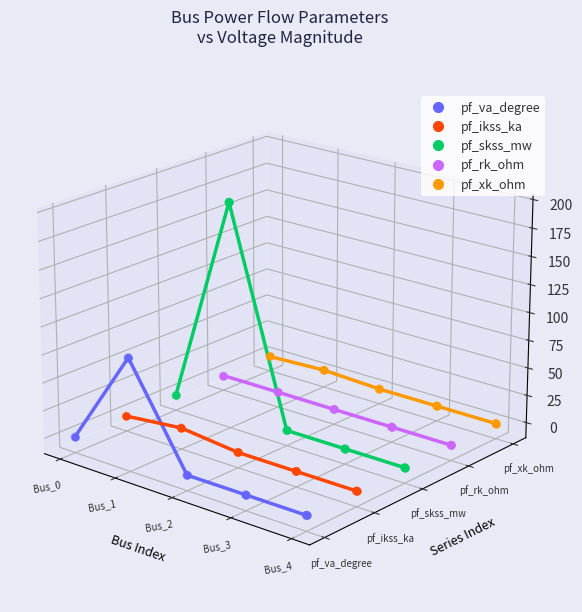

Which series has the largest total across all categories?

pf_skss_mw